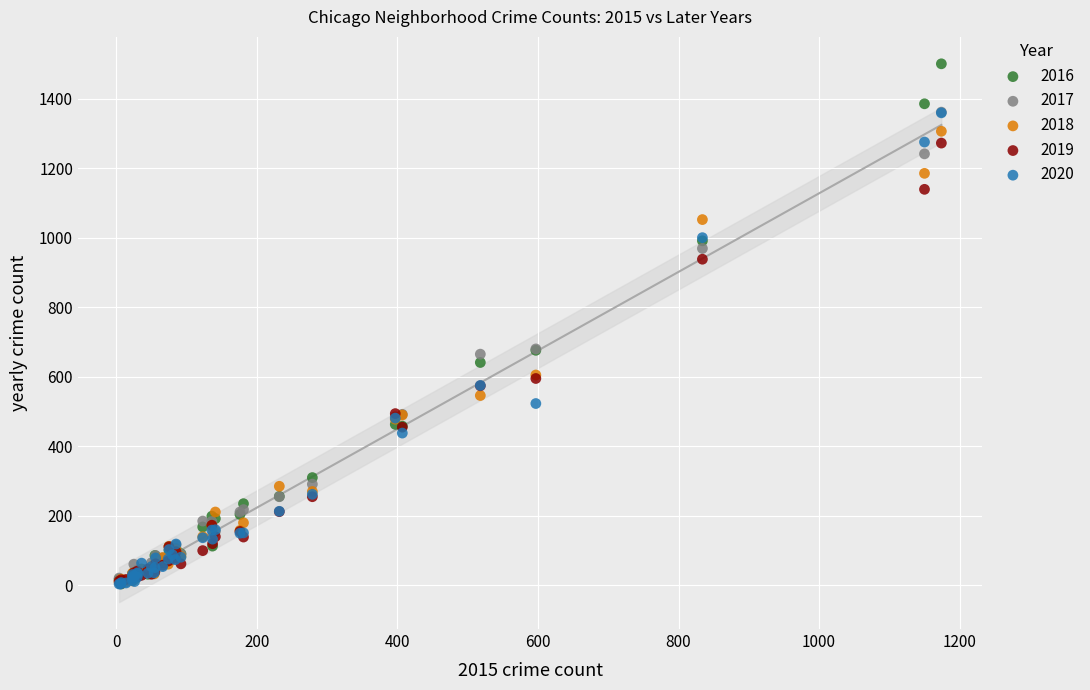

What are all the series names shown in the legend?

2016, 2017, 2018, 2019, 2020